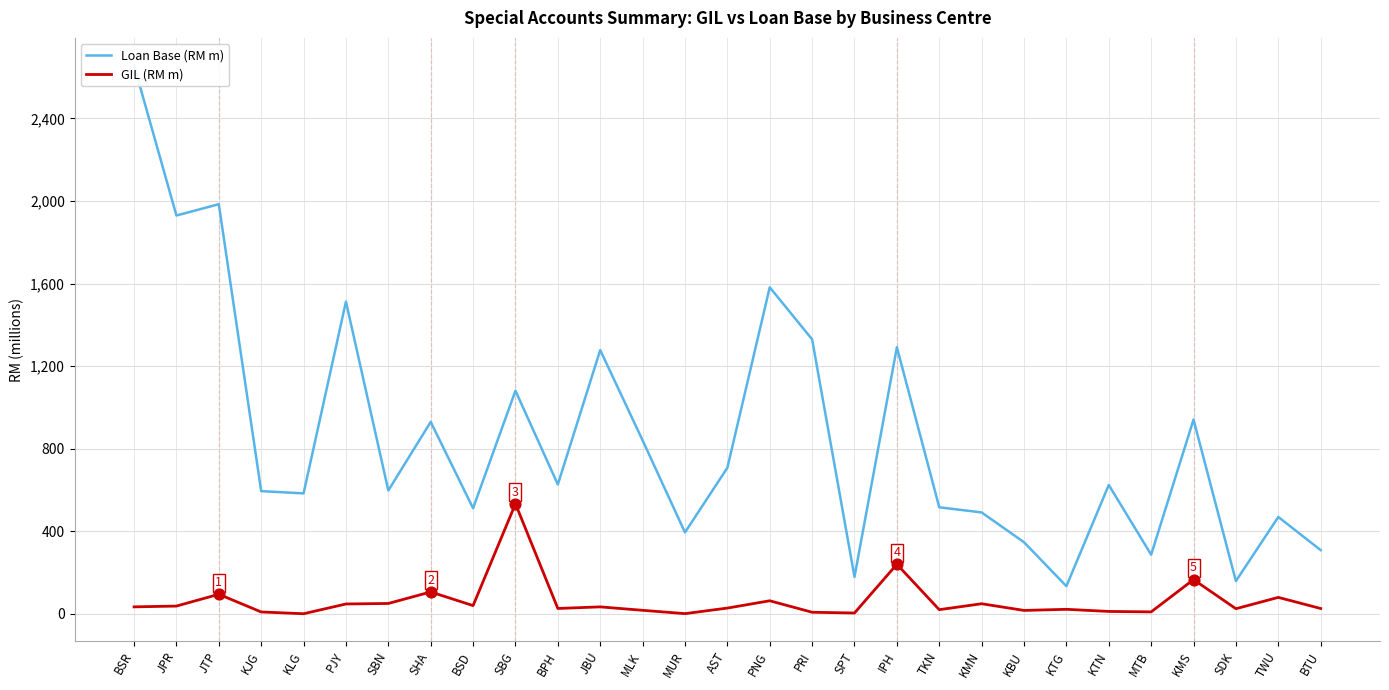

What are all the series names shown in the legend?

Loan Base (RM m), GIL (RM m)